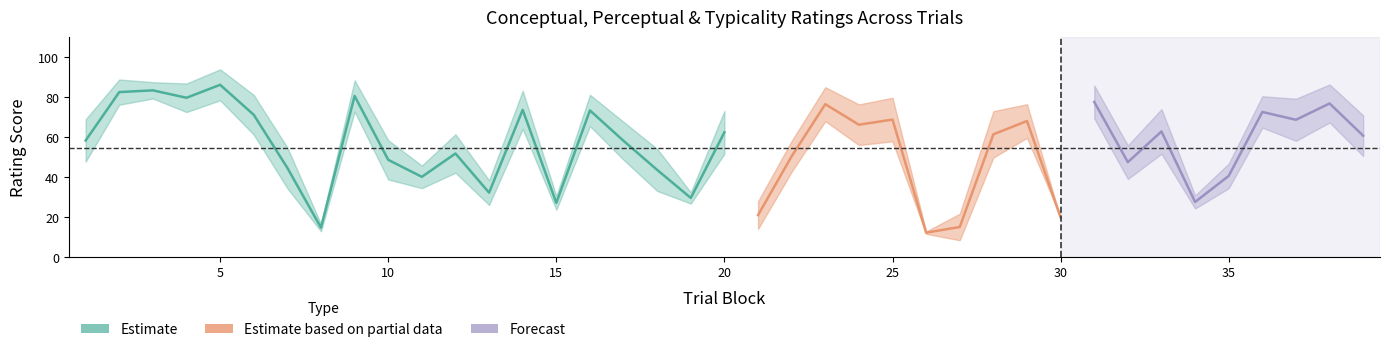

Reading left to right, list all the values displayed in this chart.

conceptual: 68.8	88.7	87.4	86.7	93.8	81.0	54.7	16.4	88.3	58.3	45.6	61.3	38.2	83.1	30.4	81.1	67.5	54.0	32.2	73.0	27.8	58.0	84.9	76.2	79.5	12.6	21.5	72.9	76.3	19.2	85.7	55.7	73.9	30.7	46.6	80.3	79.1	86.2	70.8
perceptual: 47.6	76.1	79.2	72.4	78.3	61.1	34.2	12.7	72.6	38.6	34.3	42.0	25.9	64.0	23.4	65.4	48.5	32.9	26.6	51.5	13.9	42.5	67.8	55.9	57.8	11.4	8.2	49.6	59.5	20.0	69.2	38.9	51.5	24.1	34.3	64.6	58.0	67.2	50.4
typicality: 58.2	82.4	83.3	79.6	86.0	71.0	44.5	14.5	80.5	48.5	40.0	51.6	32.0	73.5	26.9	73.2	58.0	43.4	29.4	62.3	20.8	50.3	76.3	66.1	68.7	12.0	14.9	61.3	67.9	19.6	77.5	47.3	62.7	27.4	40.5	72.5	68.5	76.7	60.6